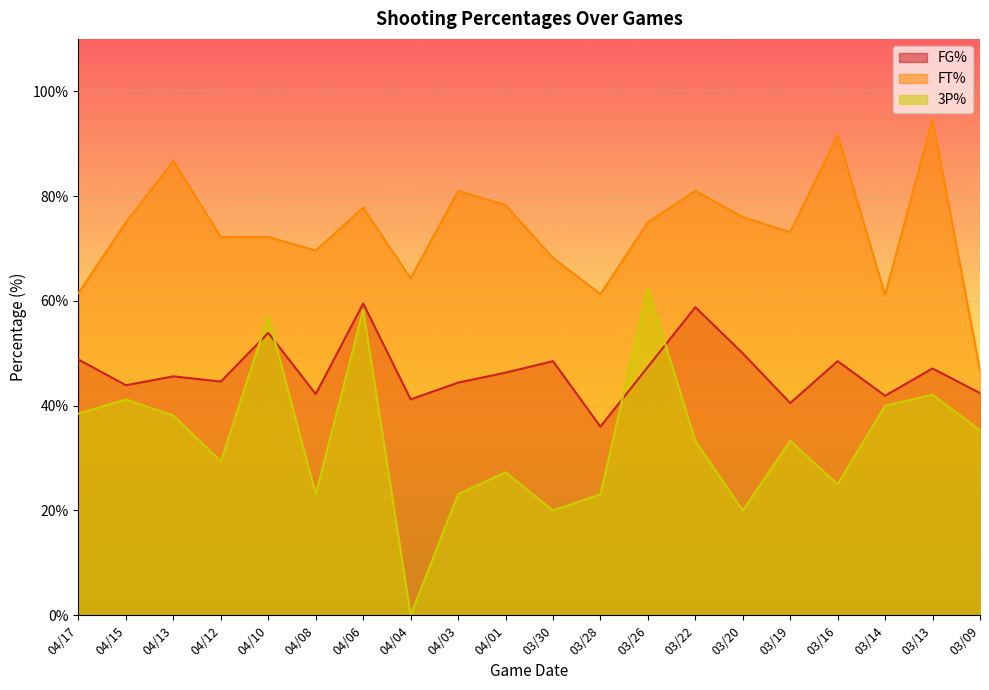

How many series are shown in this chart?

3